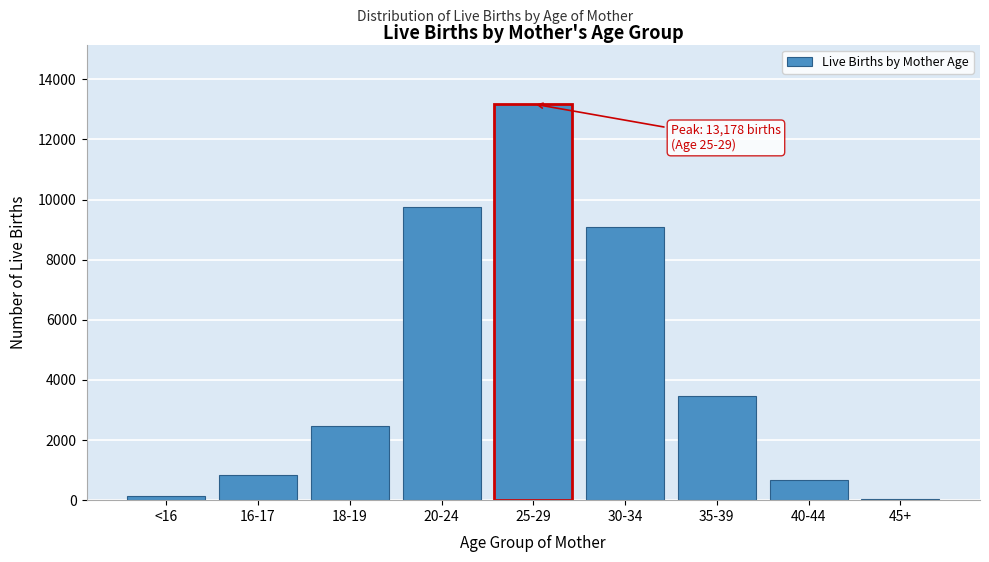

Reading left to right, list all the values displayed in this chart.

129	846	2473	9752	13178	9082	3465	683	52